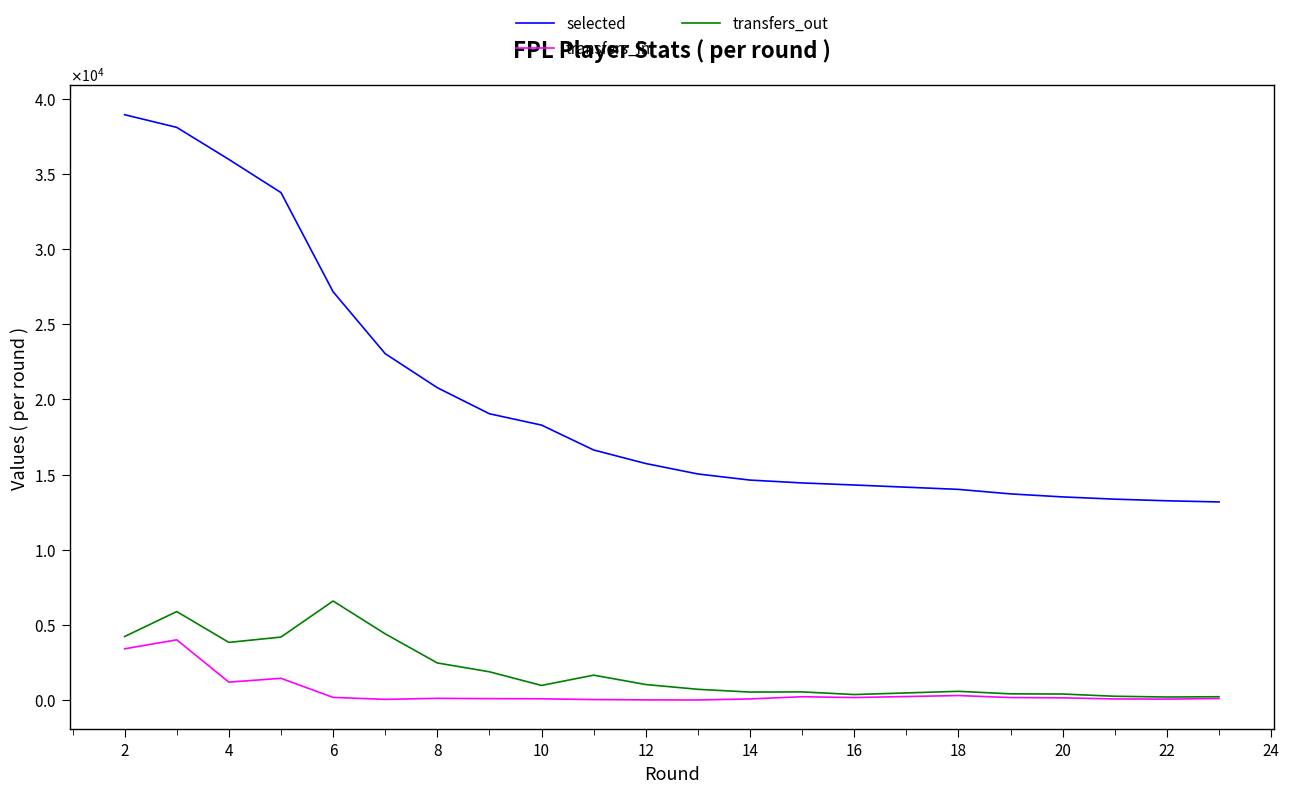

How many lines are shown in the chart?

3